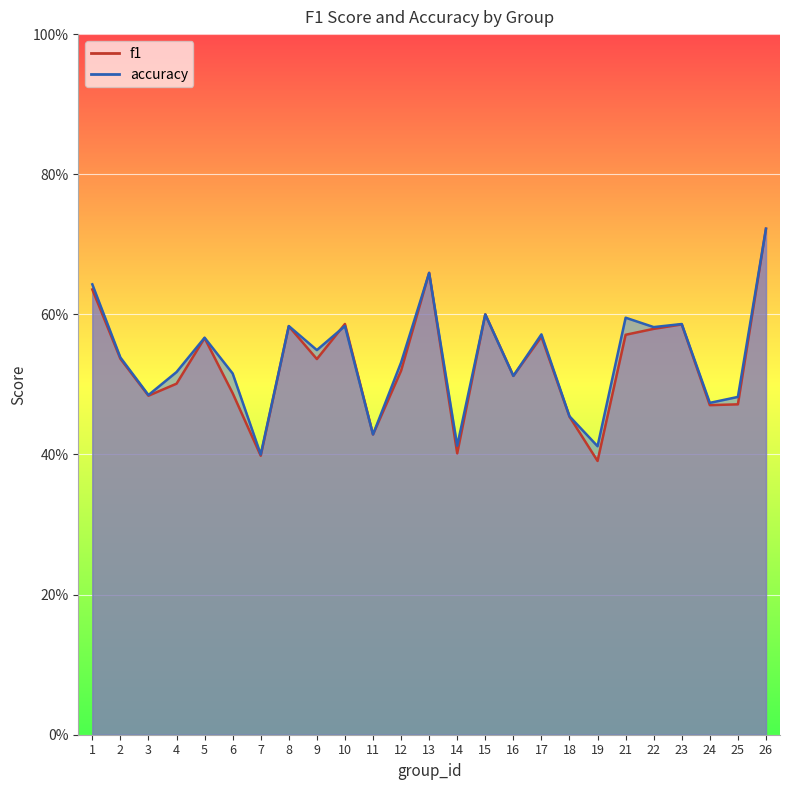

Rank the series by their average value, from lowest to highest.

f1, accuracy